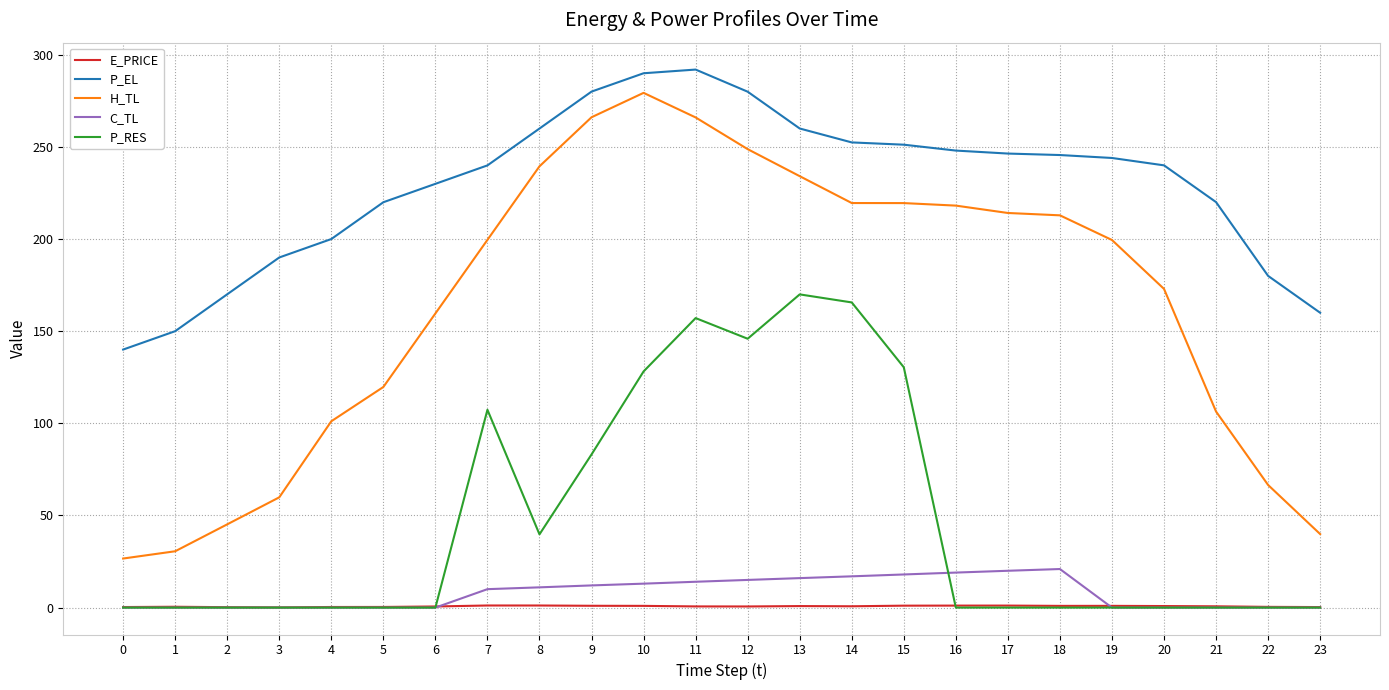

True or false: C_TL has more than 0 points higher than both neighbors.

True